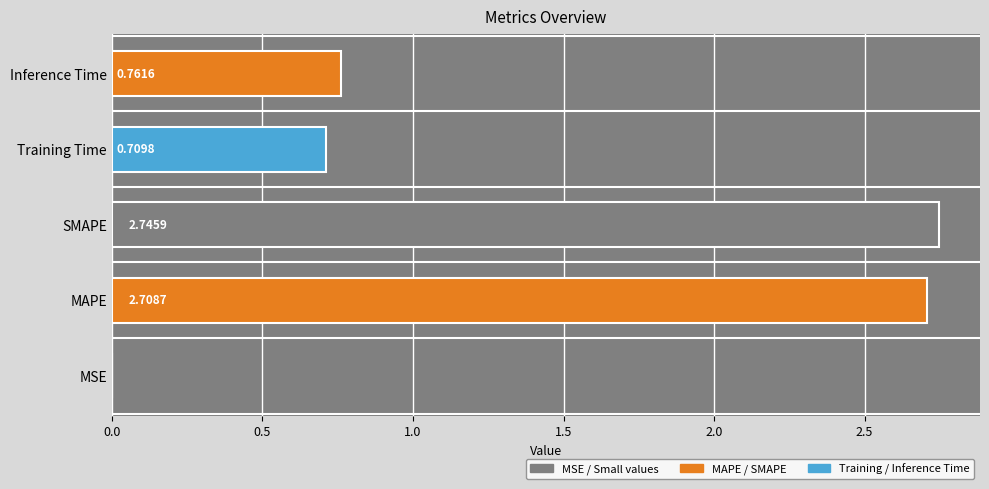

What is the difference between the second highest and minimum values?

2.7